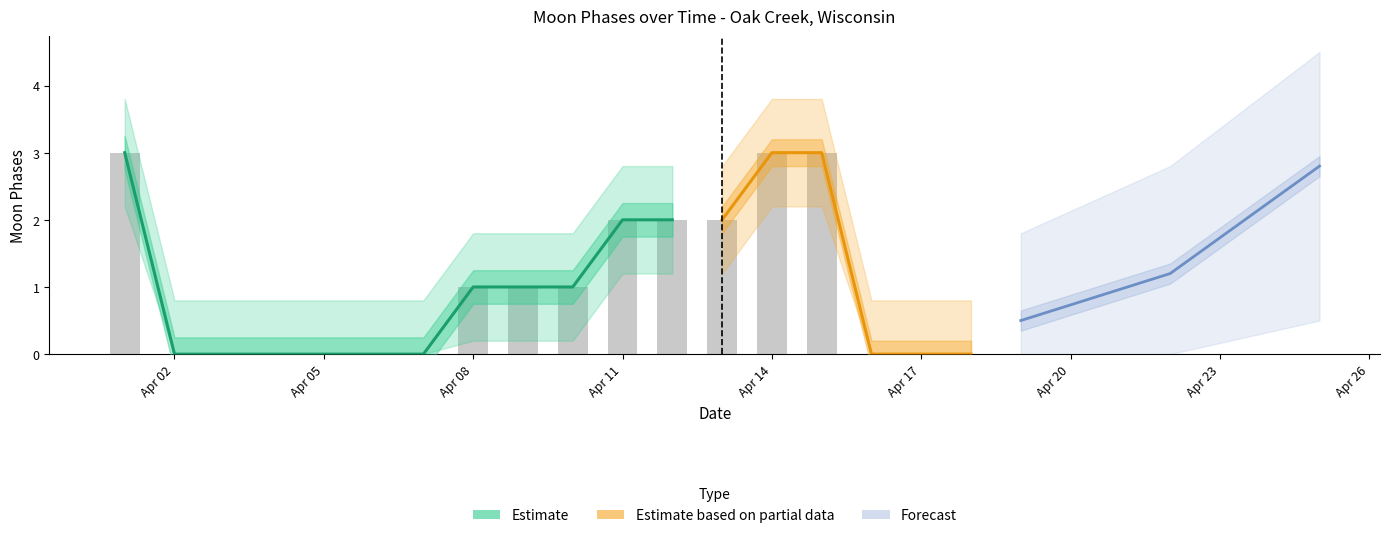

What is the difference between the maximum and minimum values in the Moon Phases Lower series?

2.2